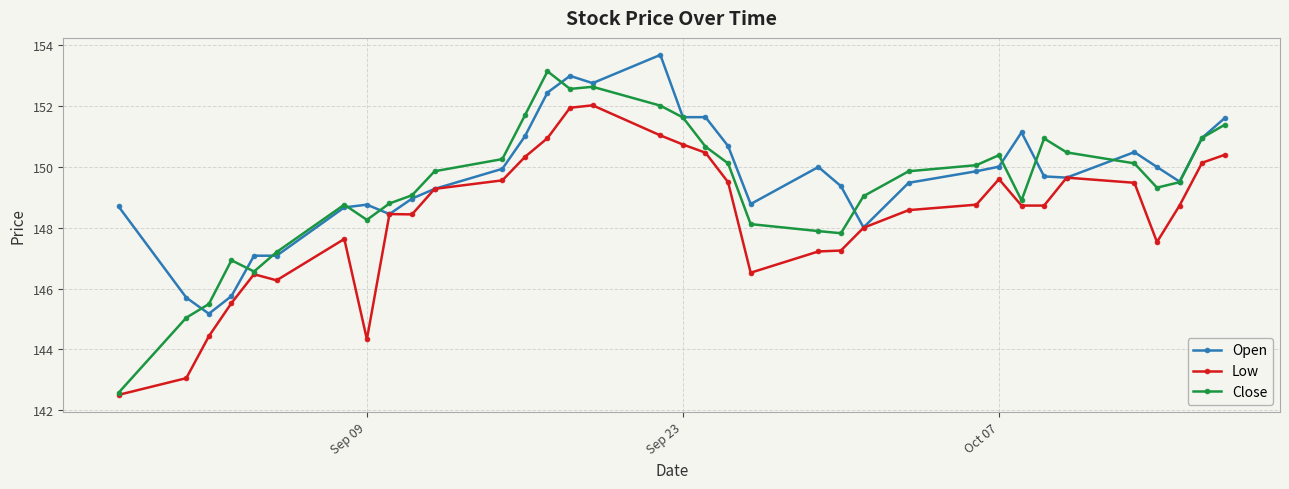

Which series has the widest spread of values?

Close